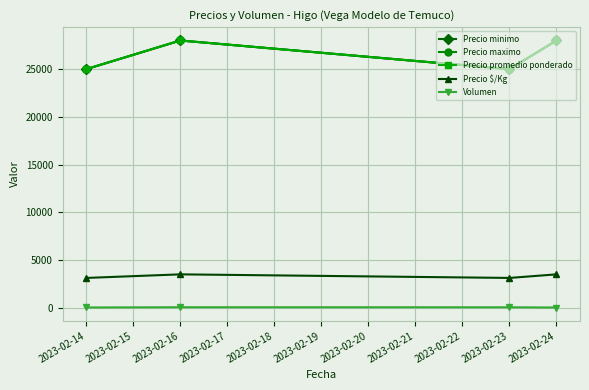

True or false: Precio maximo has a value of 13378 at 2023-02-23.

False